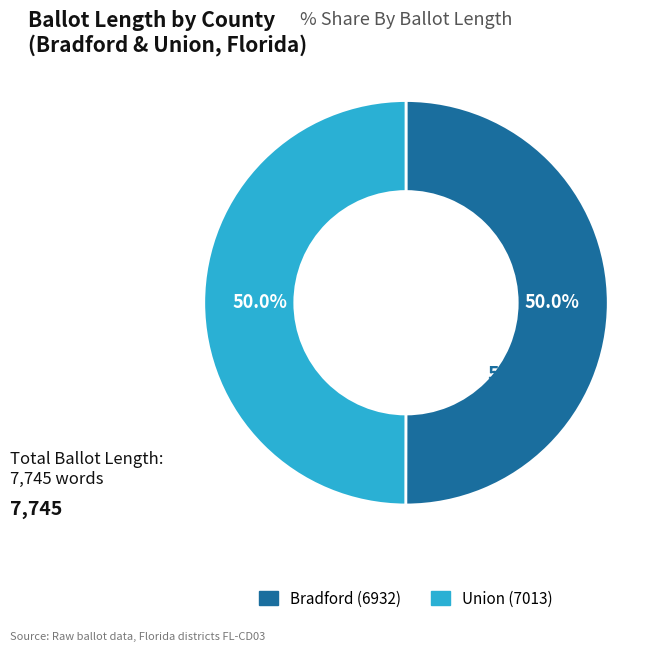

To the nearest percent, what percentage of the pie is Bradford (6932)?

50%